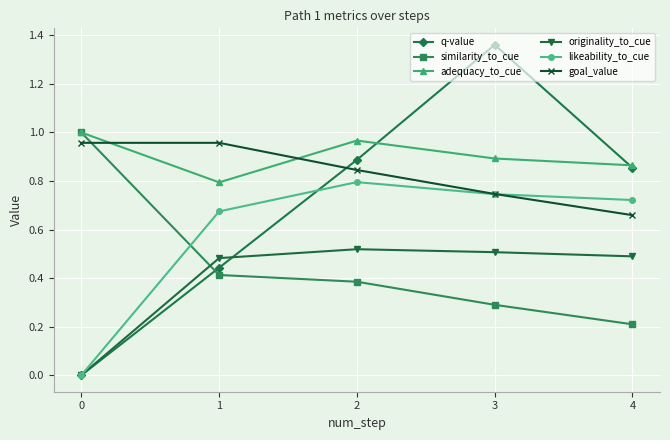

Is it true that q-value equals 0.1 at 1?

False